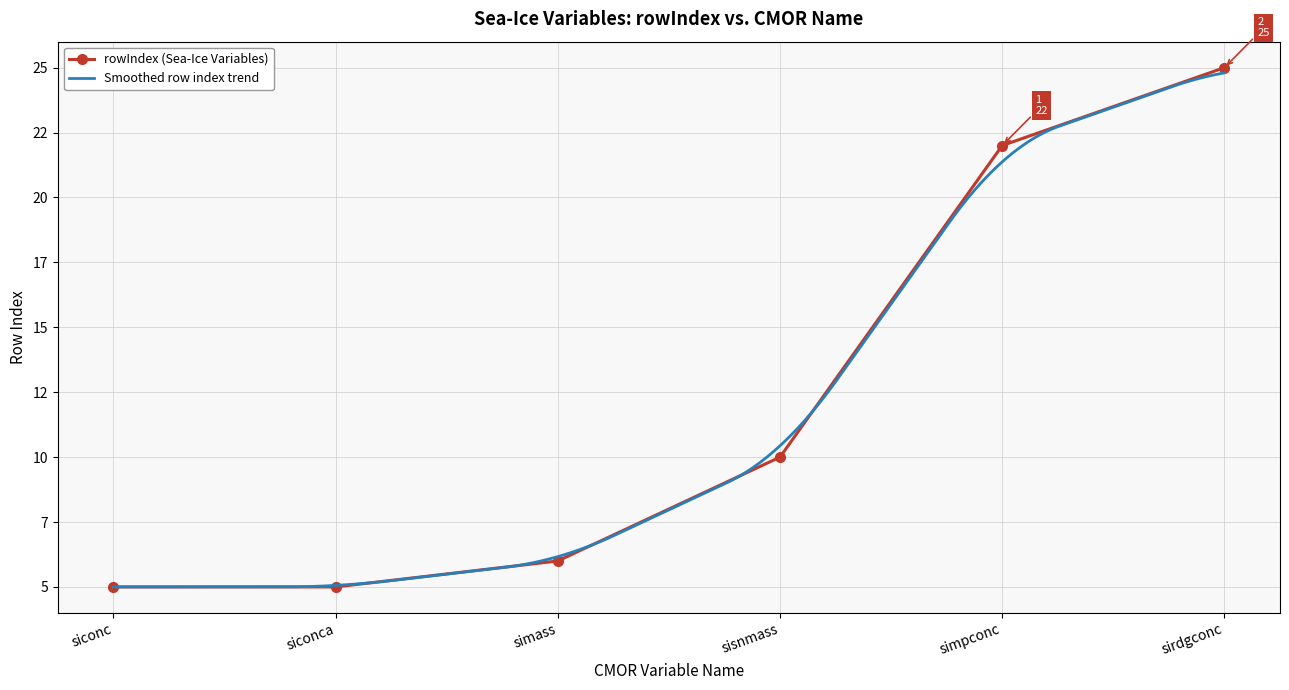

What is the value of the 1st point from the left?

5